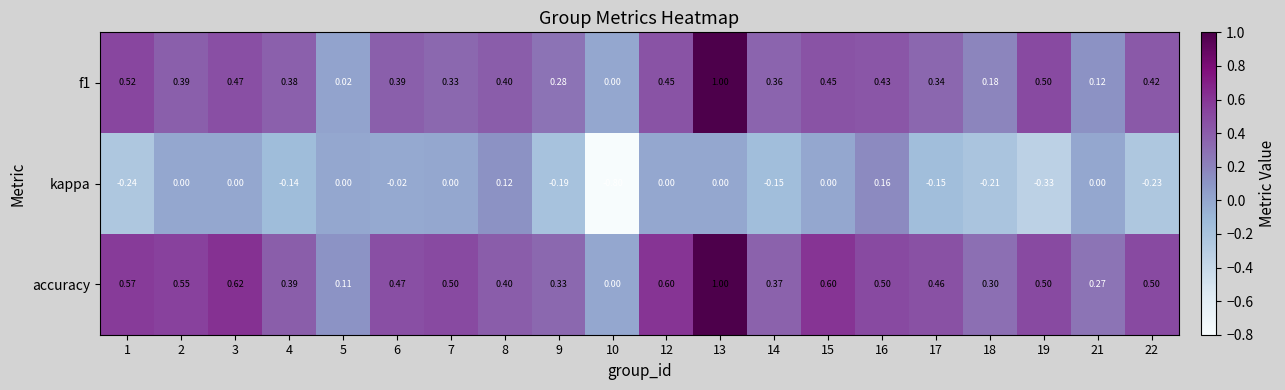

Is the value of f1 at 3 greater than the value of kappa at 3?

Yes